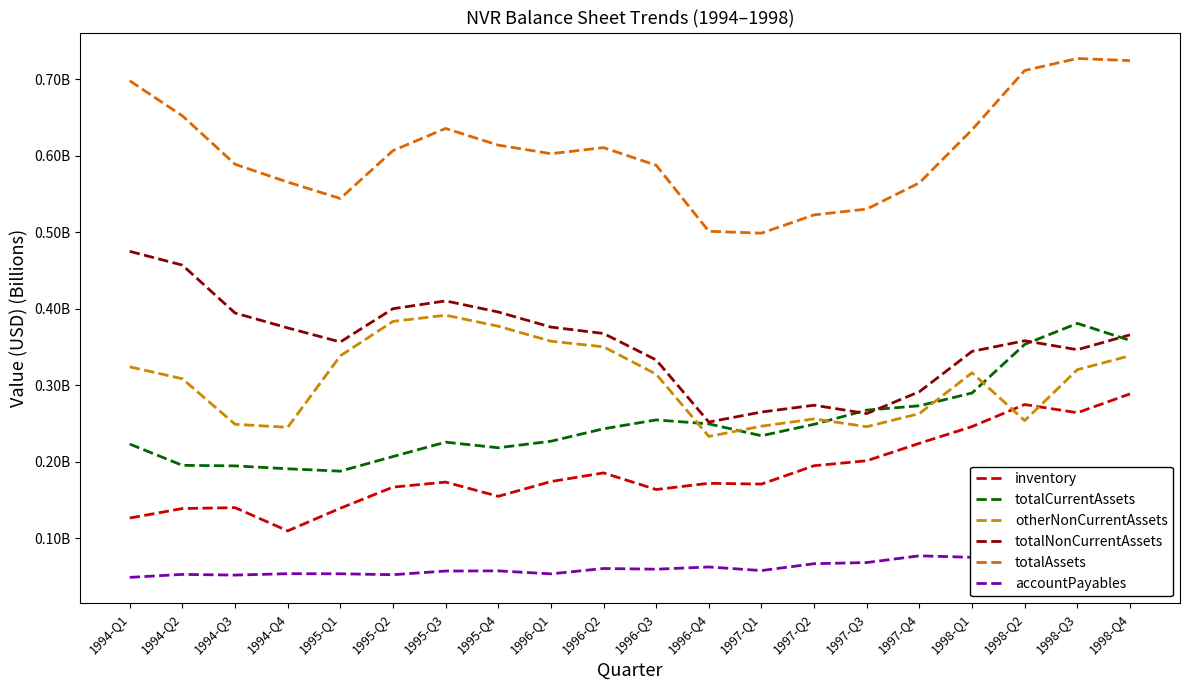

What is the difference between the otherNonCurrentAssets values at 1995-Q1 and 1998-Q2?

0.1